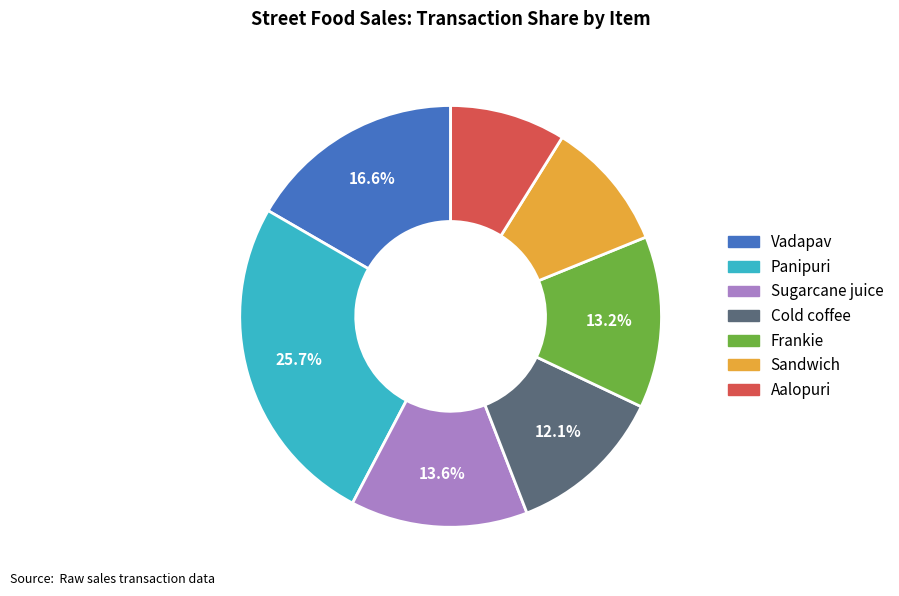

How many segments does this pie chart have?

7